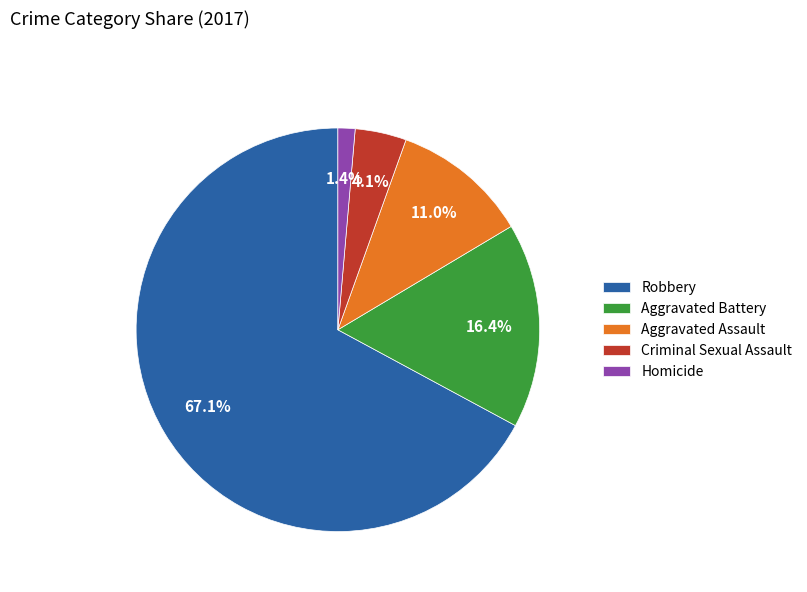

Approximately how many times larger is the value at Robbery compared to Aggravated Battery?

4.1